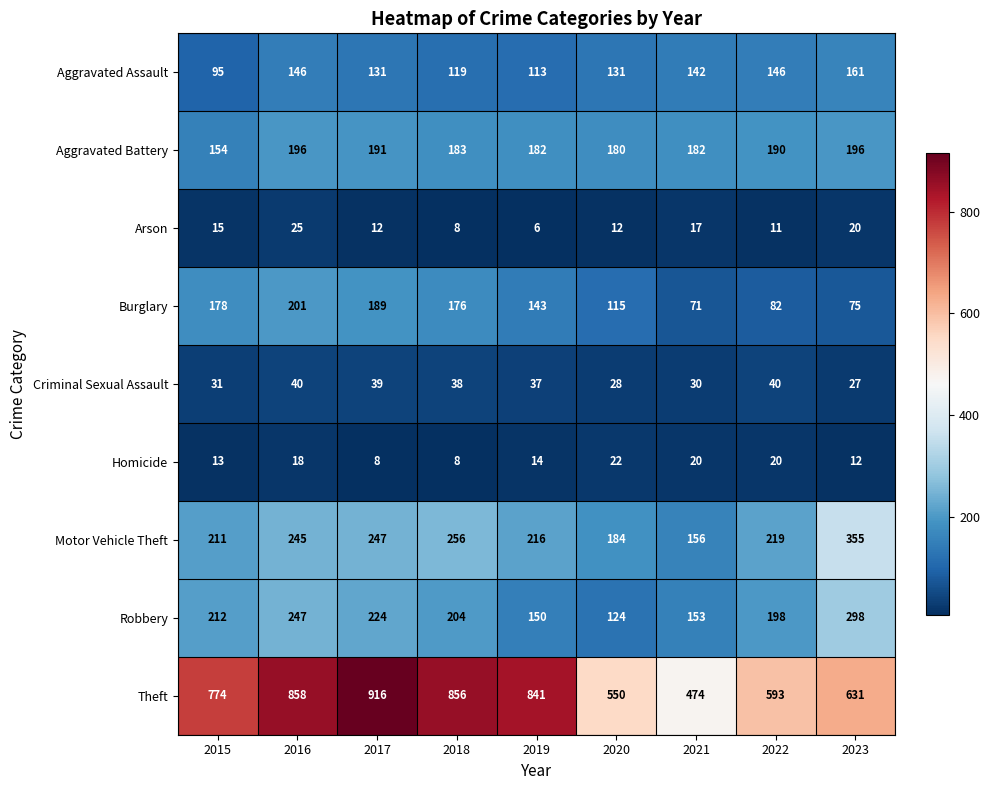

Rank the series by their maximum value, from highest to lowest.

Theft, Motor Vehicle Theft, Robbery, Burglary, Aggravated Battery, Aggravated Assault, Criminal Sexual Assault, Arson, Homicide